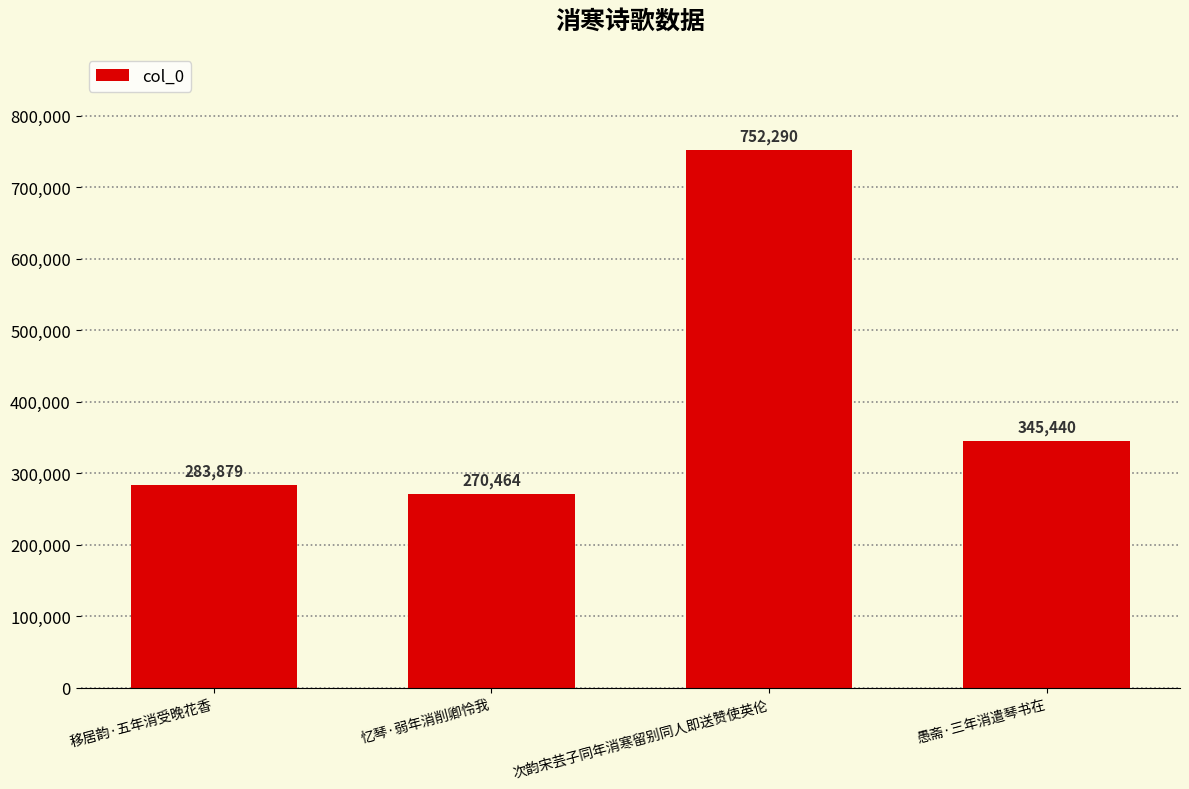

What is the approximate value at 移居韵·五年消受晚花香?

283879